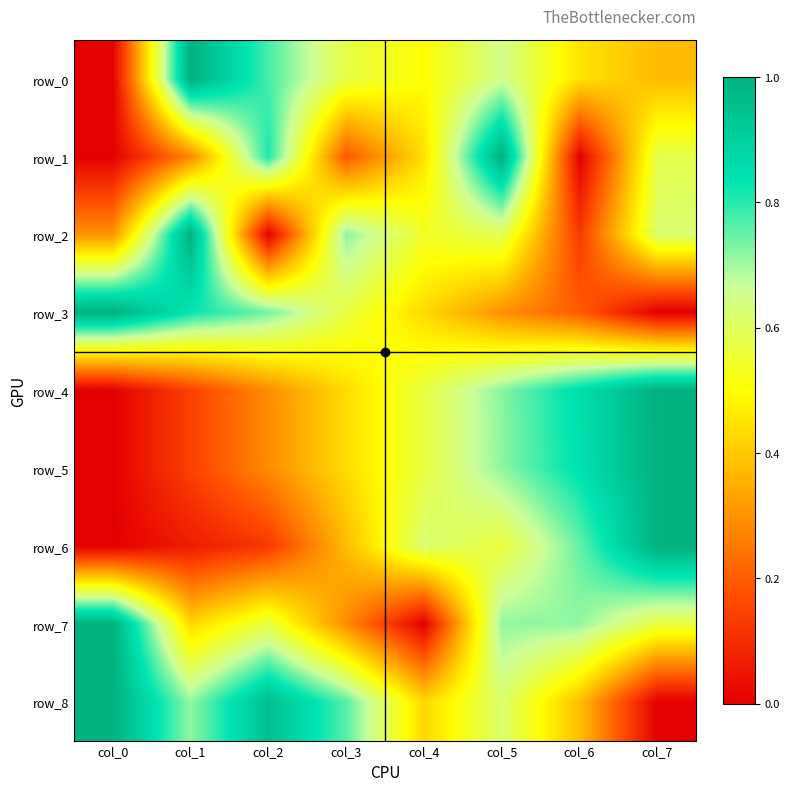

What is the difference between the highest and lowest values at col_0?

1.0